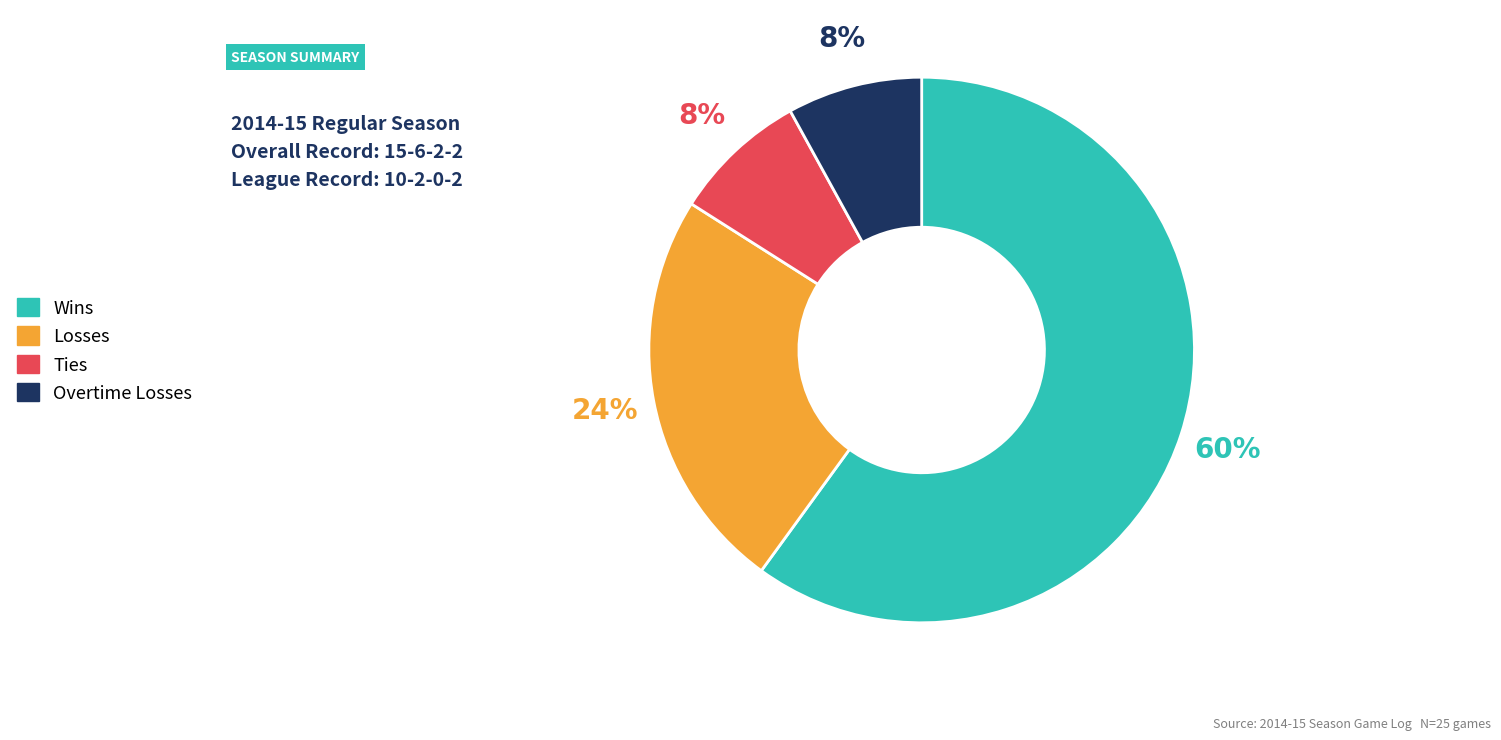

How many slices are in this pie chart?

4